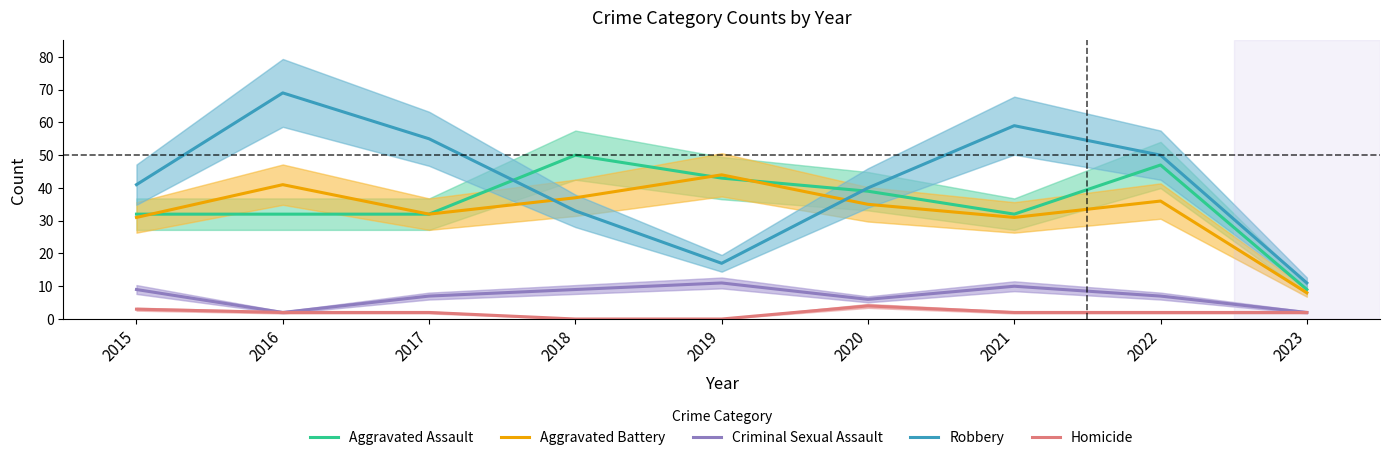

Between 2023 and 2022, which is larger?

2022